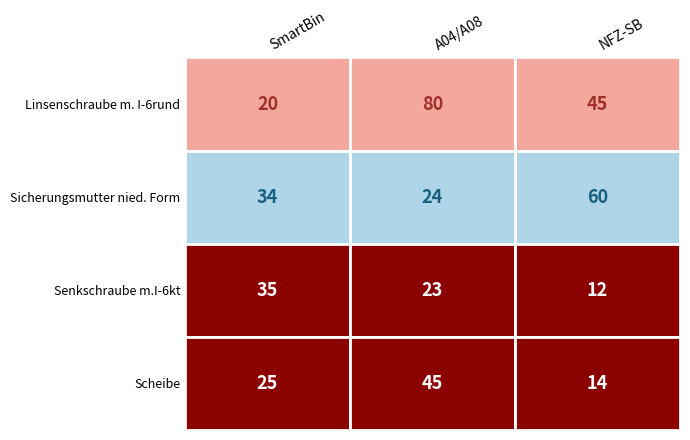

Which series changed the most between Linsenschraube m. I-6rund and Sicherungsmutter nied. Form?

A04/A08